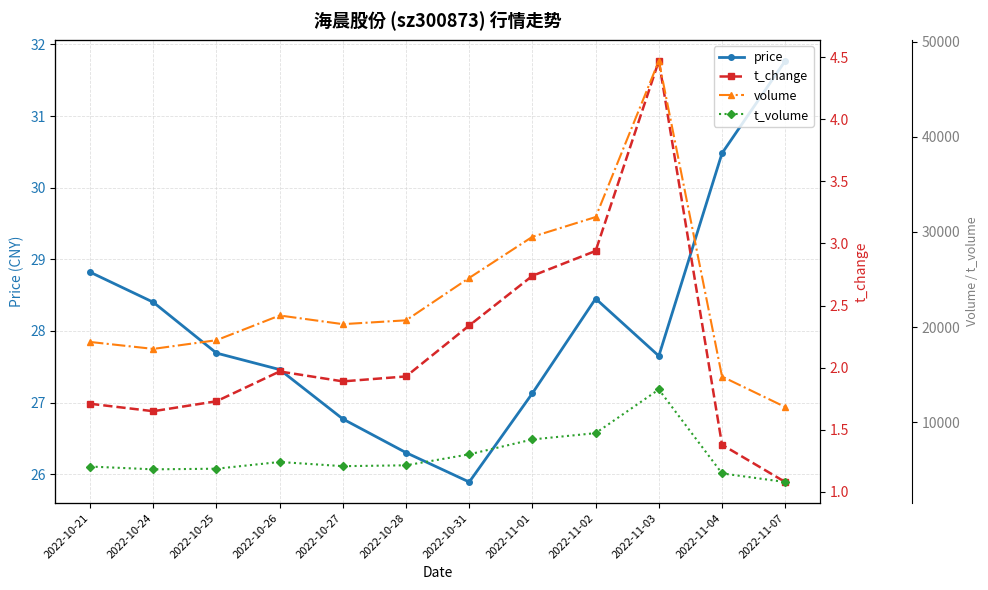

True or false: t_volume and volume intersect in this chart.

False